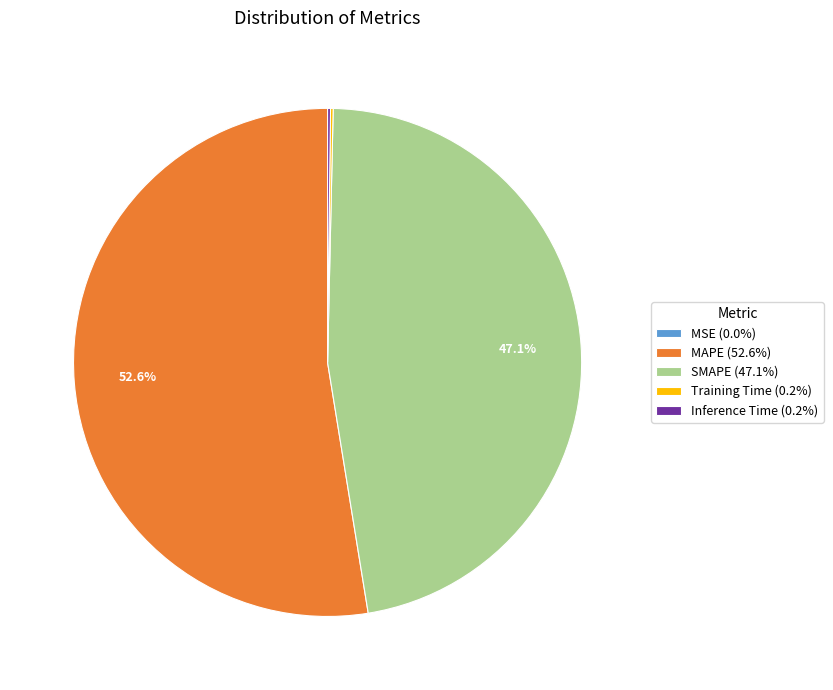

How much of the chart is everything except SMAPE (47.1%)?

52.9%